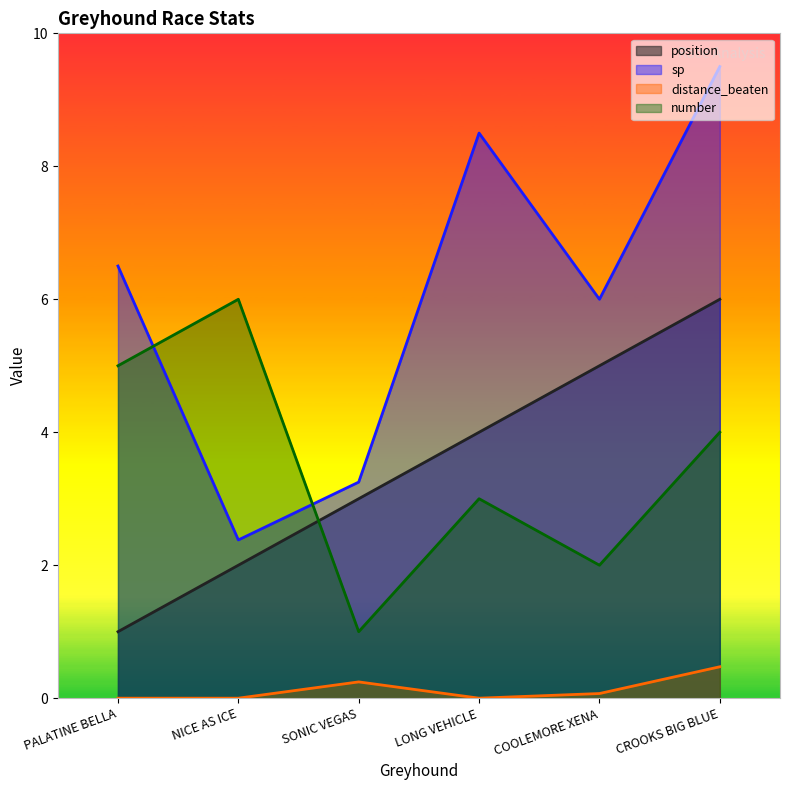

What is the sum of all distance_beaten values?

0.8